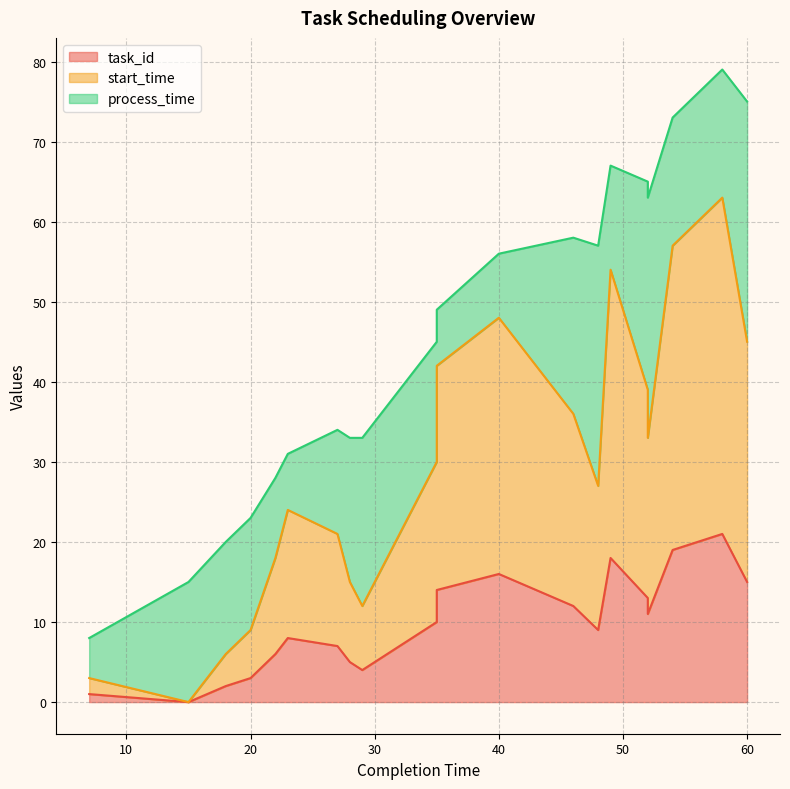

At which category does the chart reach its minimum across all series?

15